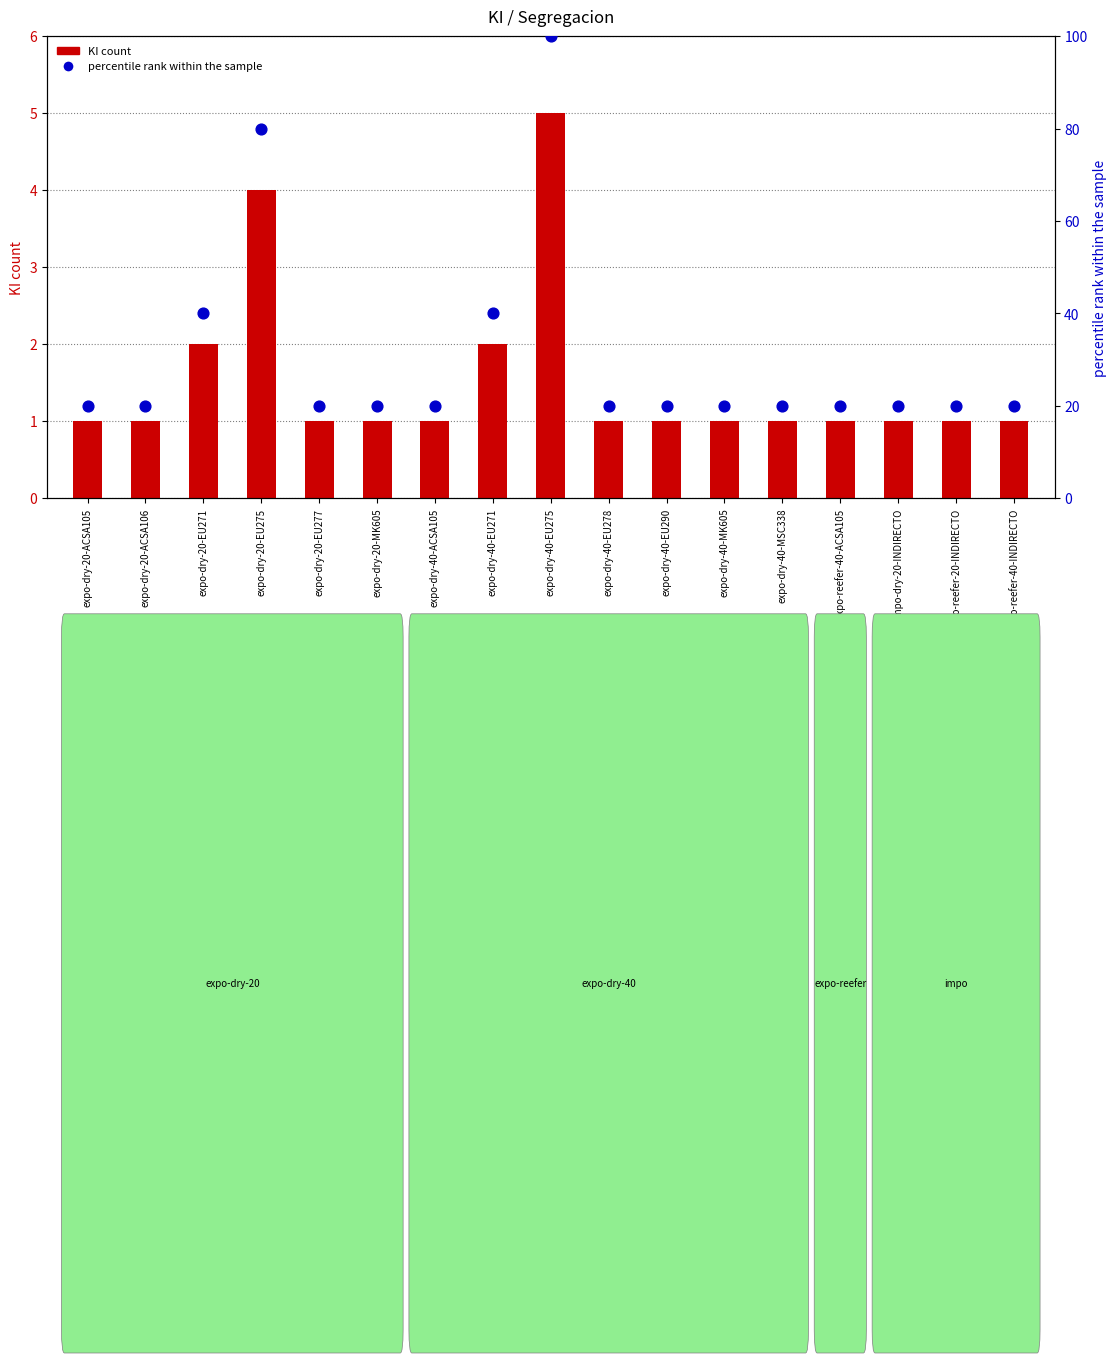

Which series has the widest spread of Y values?

percentile rank within the sample